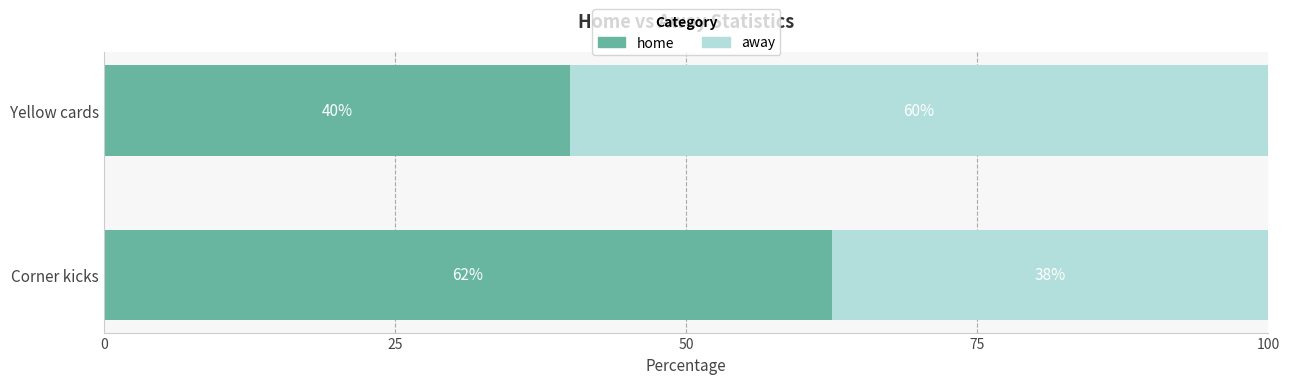

What is the total value across all series at Corner kicks?

100.0